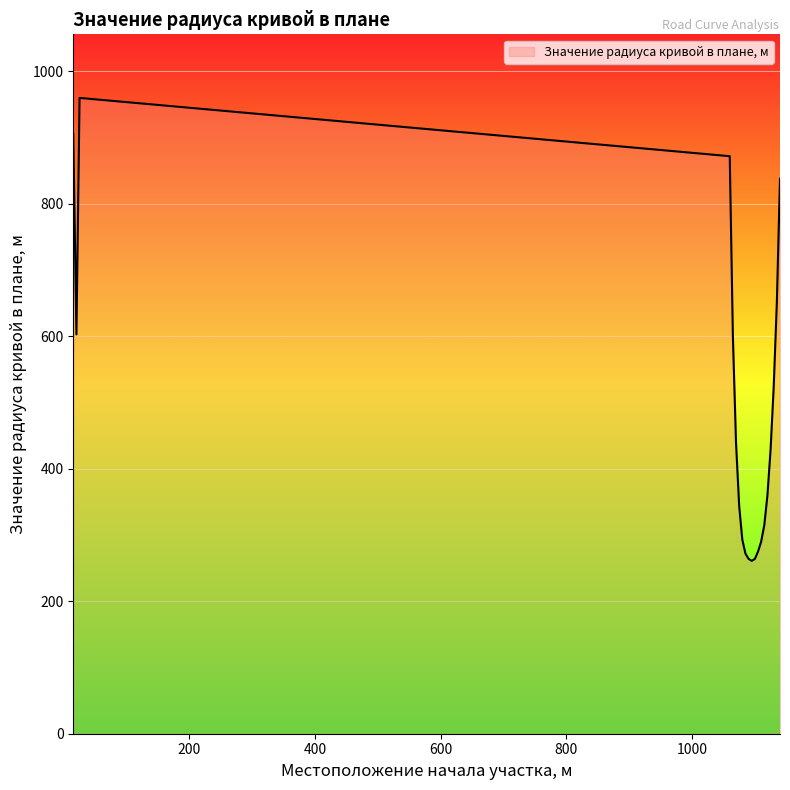

What is the difference between the maximum and minimum values?

699